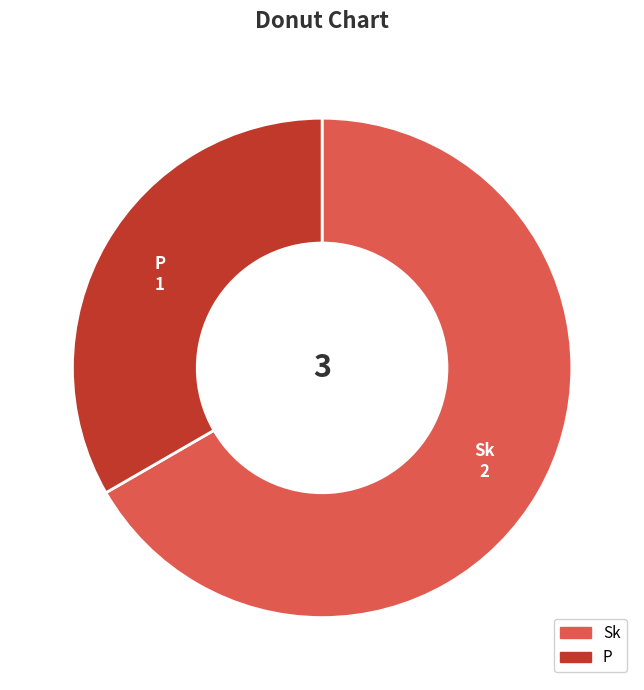

How many segments does this pie chart have?

2